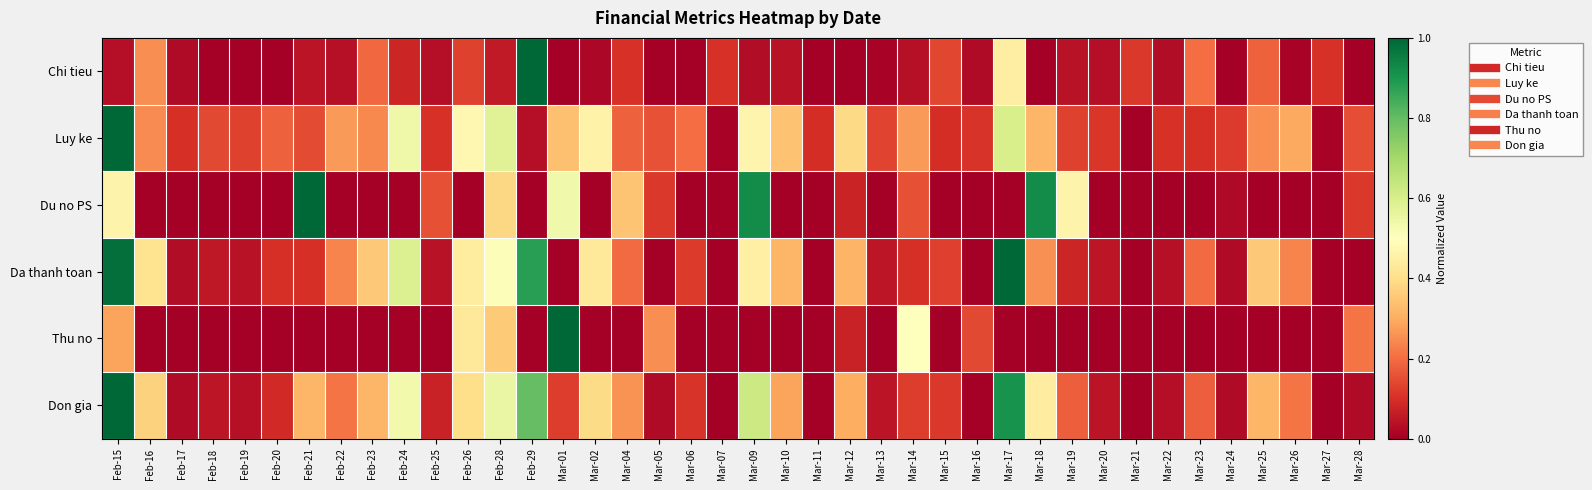

Reading left to right, transcribe all the data shown in this chart.

Chi tieu: Feb-15=0.0	Feb-16=0.3	Feb-17=0.0	Feb-18=0.0	Feb-19=0.0	Feb-20=0.0	Feb-21=0.0	Feb-22=0.0	Feb-23=0.2	Feb-24=0.1	Feb-25=0.0	Feb-26=0.1	Feb-28=0.1	Feb-29=1.0	Mar-01=0.0	Mar-02=0.0	Mar-04=0.1	Mar-05=0.0	Mar-06=0.0	Mar-07=0.1	Mar-09=0.0	Mar-10=0.0	Mar-11=0.0	Mar-12=0.0	Mar-13=0.0	Mar-14=0.0	Mar-15=0.1	Mar-16=0.0	Mar-17=0.4	Mar-18=0.0	Mar-19=0.0	Mar-20=0.0	Mar-21=0.1	Mar-22=0.0	Mar-23=0.2	Mar-24=0.0	Mar-25=0.2	Mar-26=0.0	Mar-27=0.1	Mar-28=0.0
Luy ke: Feb-15=1.0	Feb-16=0.2	Feb-17=0.1	Feb-18=0.1	Feb-19=0.1	Feb-20=0.2	Feb-21=0.1	Feb-22=0.3	Feb-23=0.2	Feb-24=0.5	Feb-25=0.1	Feb-26=0.5	Feb-28=0.6	Feb-29=0.0	Mar-01=0.3	Mar-02=0.5	Mar-04=0.2	Mar-05=0.2	Mar-06=0.2	Mar-07=0.0	Mar-09=0.5	Mar-10=0.3	Mar-11=0.1	Mar-12=0.4	Mar-13=0.1	Mar-14=0.3	Mar-15=0.1	Mar-16=0.1	Mar-17=0.6	Mar-18=0.3	Mar-19=0.1	Mar-20=0.1	Mar-21=0.0	Mar-22=0.1	Mar-23=0.1	Mar-24=0.1	Mar-25=0.3	Mar-26=0.3	Mar-27=0.0	Mar-28=0.1
Du no PS: Feb-15=0.5	Feb-16=0.0	Feb-17=0.0	Feb-18=0.0	Feb-19=0.0	Feb-20=0.0	Feb-21=1.0	Feb-22=0.0	Feb-23=0.0	Feb-24=0.0	Feb-25=0.2	Feb-26=0.0	Feb-28=0.4	Feb-29=0.0	Mar-01=0.5	Mar-02=0.0	Mar-04=0.3	Mar-05=0.1	Mar-06=0.0	Mar-07=0.0	Mar-09=0.9	Mar-10=0.0	Mar-11=0.0	Mar-12=0.1	Mar-13=0.0	Mar-14=0.2	Mar-15=0.0	Mar-16=0.0	Mar-17=0.0	Mar-18=0.9	Mar-19=0.5	Mar-20=0.0	Mar-21=0.0	Mar-22=0.0	Mar-23=0.0	Mar-24=0.0	Mar-25=0.0	Mar-26=0.0	Mar-27=0.0	Mar-28=0.1
Da thanh toan: Feb-15=1.0	Feb-16=0.4	Feb-17=0.0	Feb-18=0.1	Feb-19=0.0	Feb-20=0.1	Feb-21=0.1	Feb-22=0.2	Feb-23=0.4	Feb-24=0.6	Feb-25=0.0	Feb-26=0.4	Feb-28=0.5	Feb-29=0.9	Mar-01=0.0	Mar-02=0.4	Mar-04=0.2	Mar-05=0.0	Mar-06=0.1	Mar-07=0.0	Mar-09=0.4	Mar-10=0.3	Mar-11=0.0	Mar-12=0.3	Mar-13=0.0	Mar-14=0.1	Mar-15=0.1	Mar-16=0.0	Mar-17=1.0	Mar-18=0.3	Mar-19=0.1	Mar-20=0.0	Mar-21=0.0	Mar-22=0.0	Mar-23=0.2	Mar-24=0.0	Mar-25=0.4	Mar-26=0.2	Mar-27=0.0	Mar-28=0.0
Thu no: Feb-15=0.3	Feb-16=0.0	Feb-17=0.0	Feb-18=0.0	Feb-19=0.0	Feb-20=0.0	Feb-21=0.0	Feb-22=0.0	Feb-23=0.0	Feb-24=0.0	Feb-25=0.0	Feb-26=0.4	Feb-28=0.4	Feb-29=0.0	Mar-01=1.0	Mar-02=0.0	Mar-04=0.0	Mar-05=0.2	Mar-06=0.0	Mar-07=0.0	Mar-09=0.0	Mar-10=0.0	Mar-11=0.0	Mar-12=0.1	Mar-13=0.0	Mar-14=0.5	Mar-15=0.0	Mar-16=0.1	Mar-17=0.0	Mar-18=0.0	Mar-19=0.0	Mar-20=0.0	Mar-21=0.0	Mar-22=0.0	Mar-23=0.0	Mar-24=0.0	Mar-25=0.0	Mar-26=0.0	Mar-27=0.0	Mar-28=0.2
Don gia: Feb-15=1.0	Feb-16=0.4	Feb-17=0.0	Feb-18=0.0	Feb-19=0.0	Feb-20=0.1	Feb-21=0.3	Feb-22=0.2	Feb-23=0.3	Feb-24=0.5	Feb-25=0.1	Feb-26=0.4	Feb-28=0.6	Feb-29=0.8	Mar-01=0.1	Mar-02=0.4	Mar-04=0.3	Mar-05=0.0	Mar-06=0.1	Mar-07=0.0	Mar-09=0.6	Mar-10=0.3	Mar-11=0.0	Mar-12=0.3	Mar-13=0.0	Mar-14=0.1	Mar-15=0.1	Mar-16=0.0	Mar-17=0.9	Mar-18=0.4	Mar-19=0.2	Mar-20=0.0	Mar-21=0.0	Mar-22=0.0	Mar-23=0.2	Mar-24=0.0	Mar-25=0.3	Mar-26=0.2	Mar-27=0.0	Mar-28=0.0